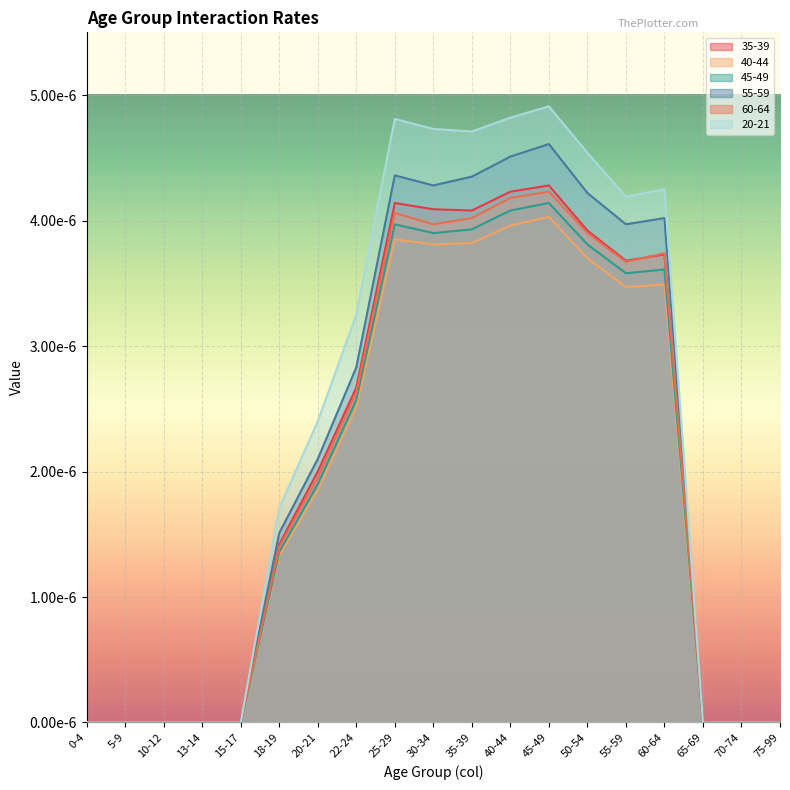

Count the 45-49 values in the range 0 to 1.

19